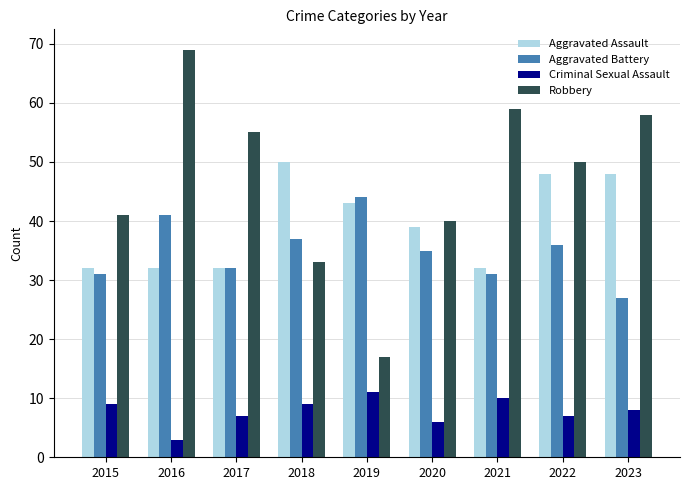

Rank the series by their maximum value, from highest to lowest.

Robbery, Aggravated Assault, Aggravated Battery, Criminal Sexual Assault